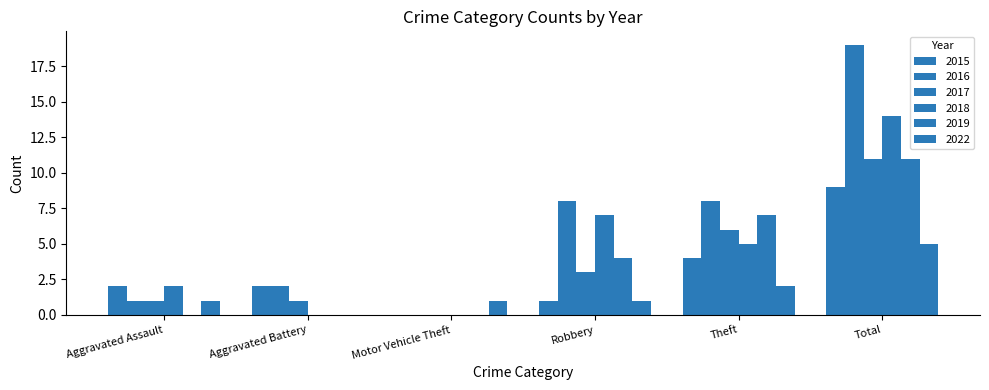

Which category has the lowest value across all series?

Motor Vehicle Theft